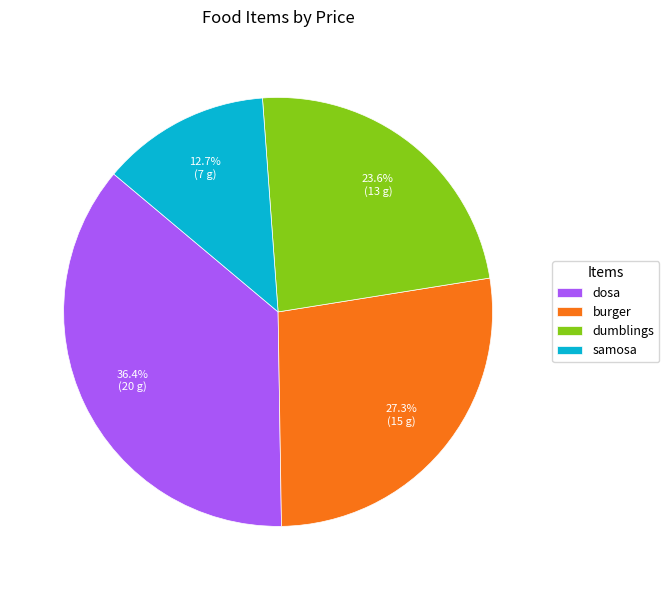

Is burger the majority of the pie?

No